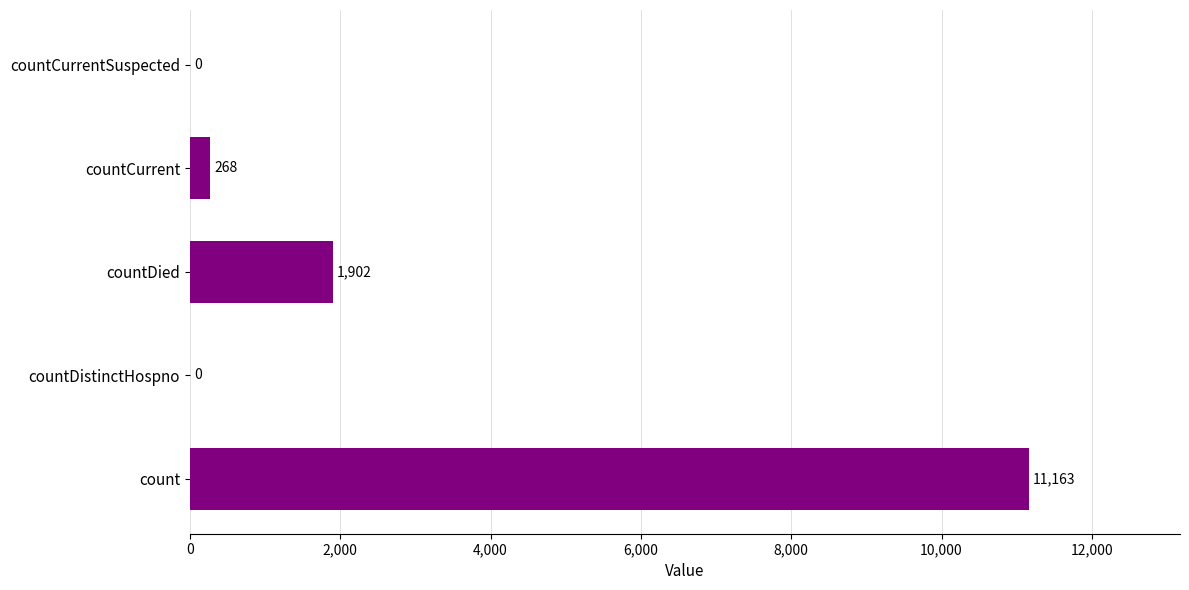

What is the average value?

2667